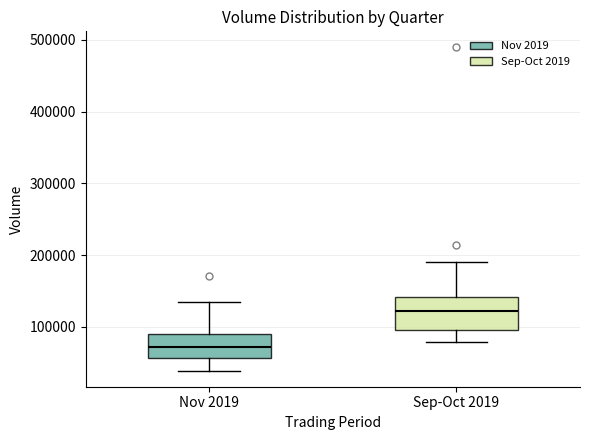

Comparing the boxes themselves (not the whiskers), which one is the tallest?

Sep-Oct 2019